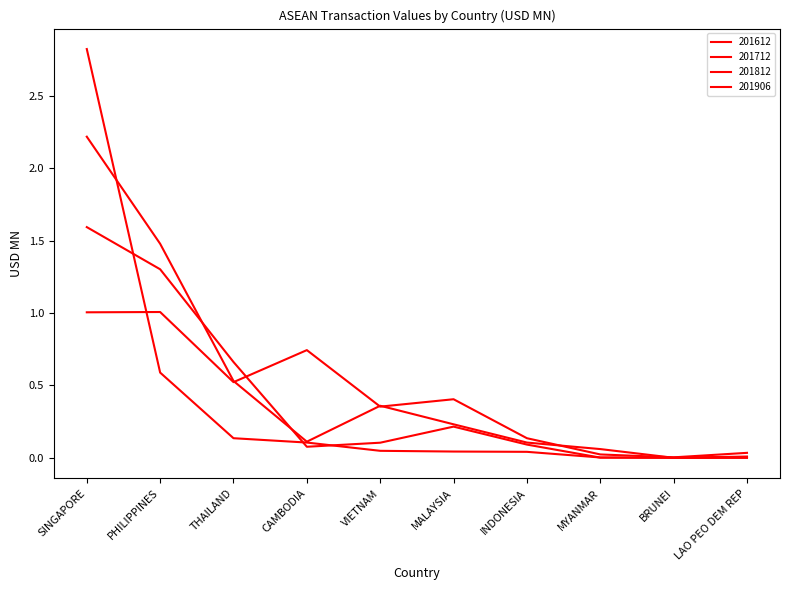

Does the chart have visible grid lines?

No